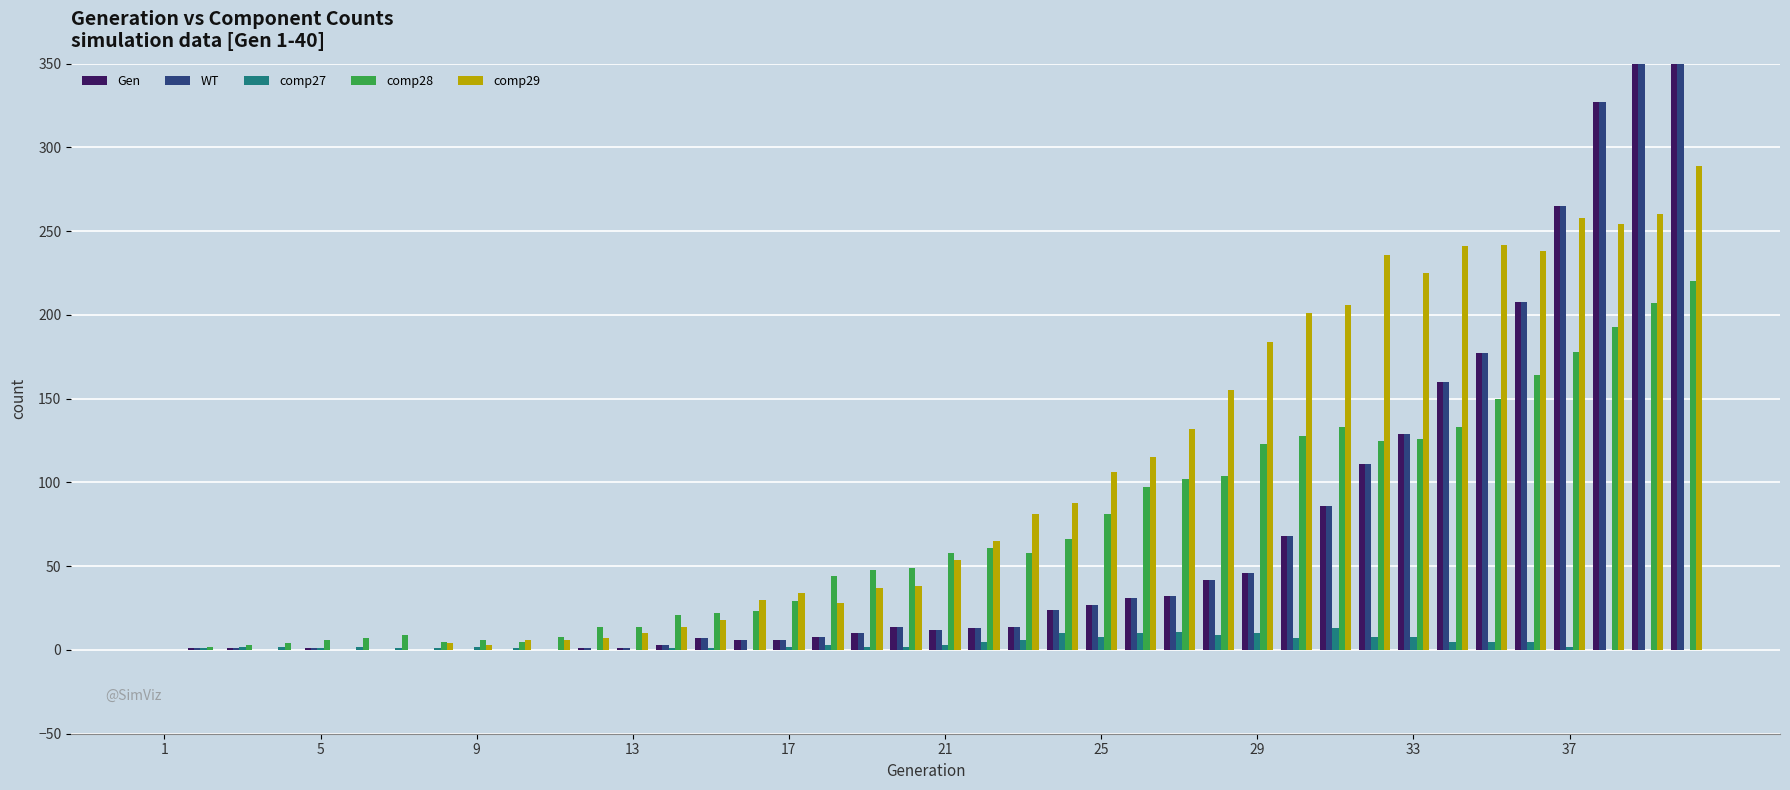

What is the value of the comp29 bar at the 8th from the left?

4